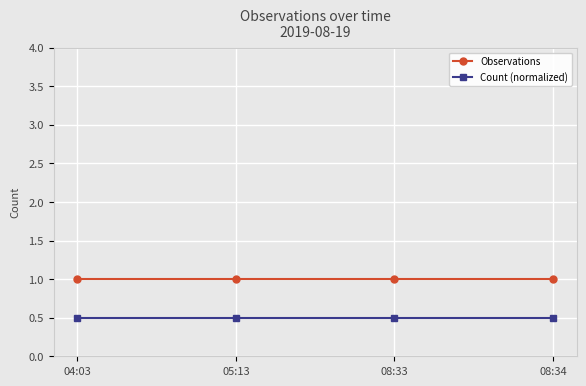

List the series in order of their overall mean, lowest first.

Count (normalized), Observations